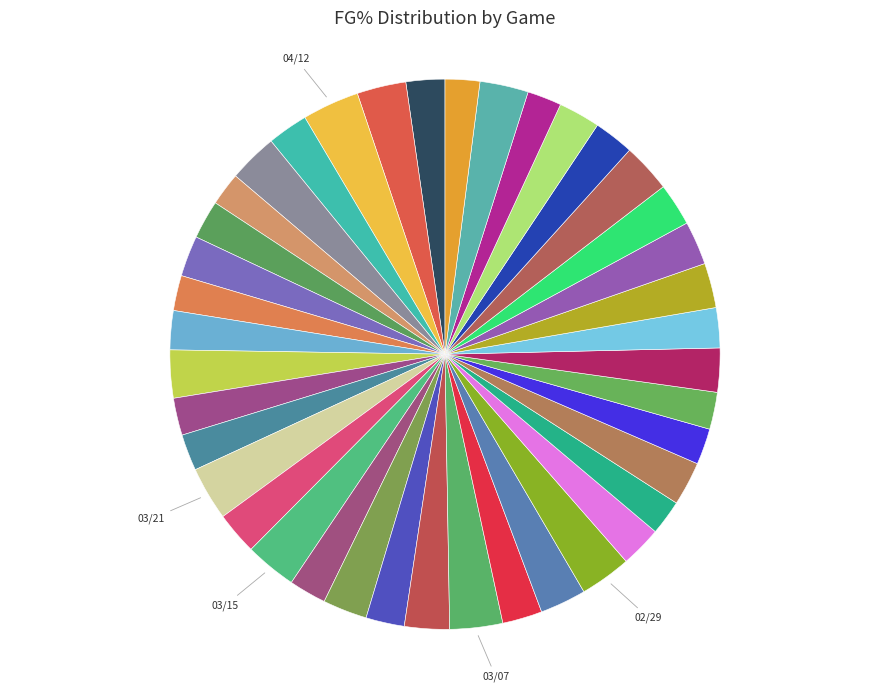

Is there any slice that represents more than half of the pie?

No